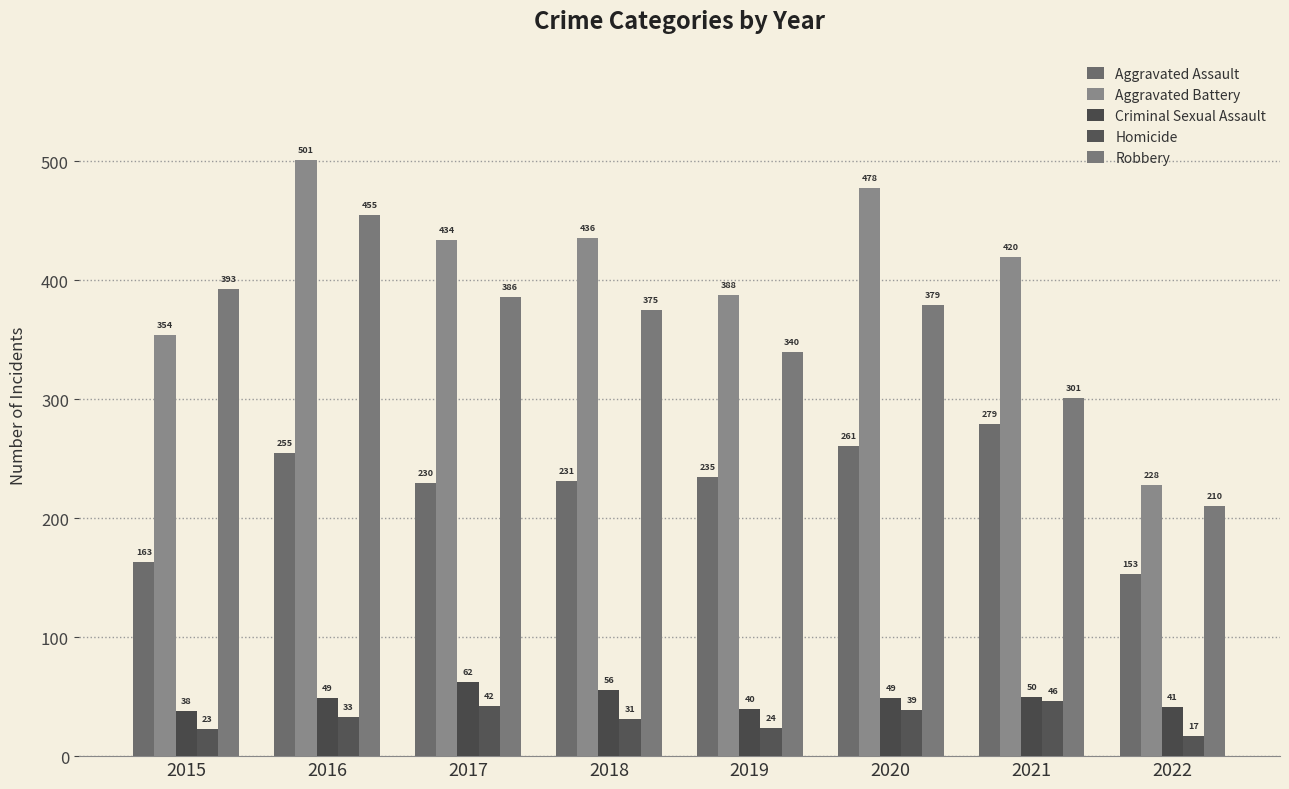

At which label does Aggravated Assault reach its peak?

2021